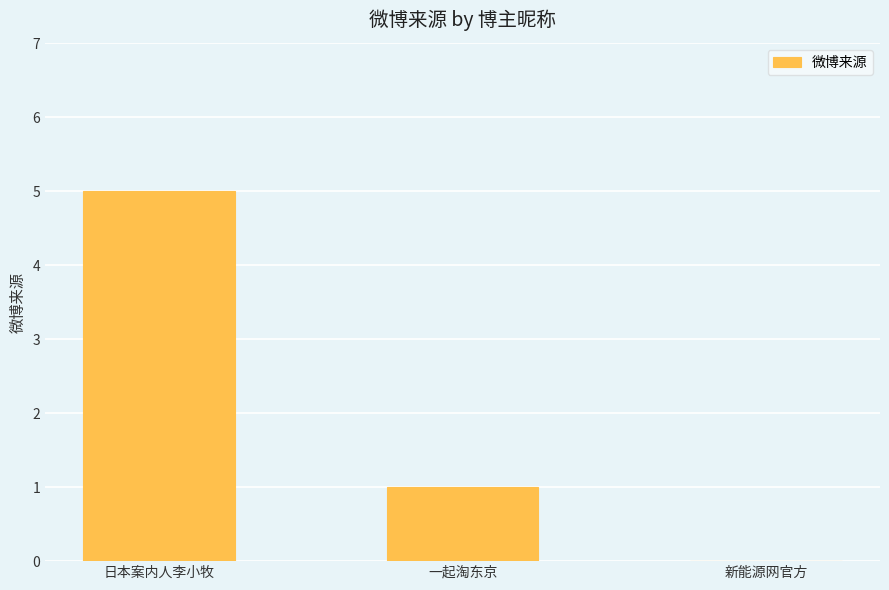

Reading left to right, what are all the values shown in this chart?

5	1	0